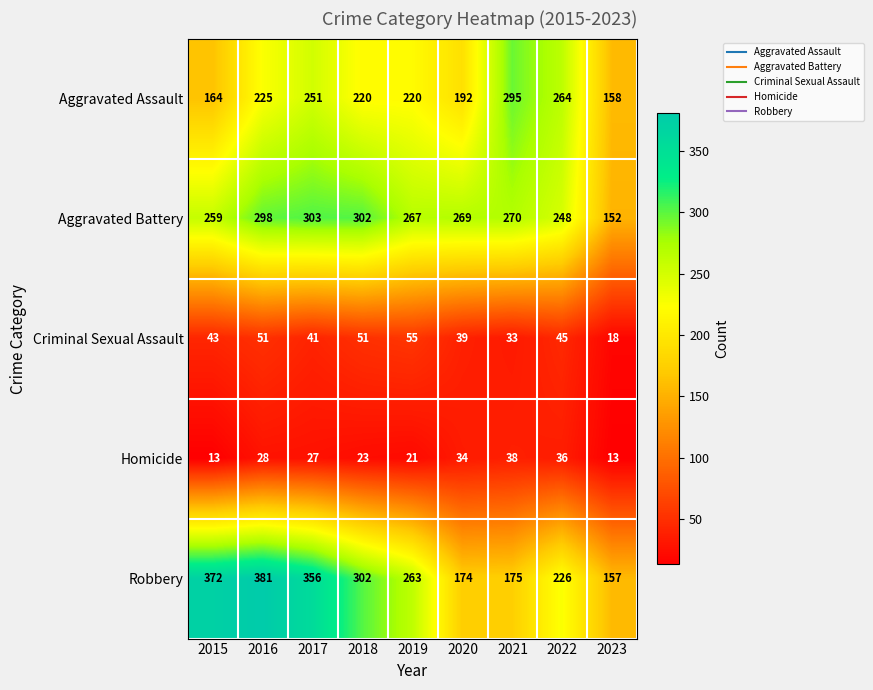

What is the greatest value displayed?

381